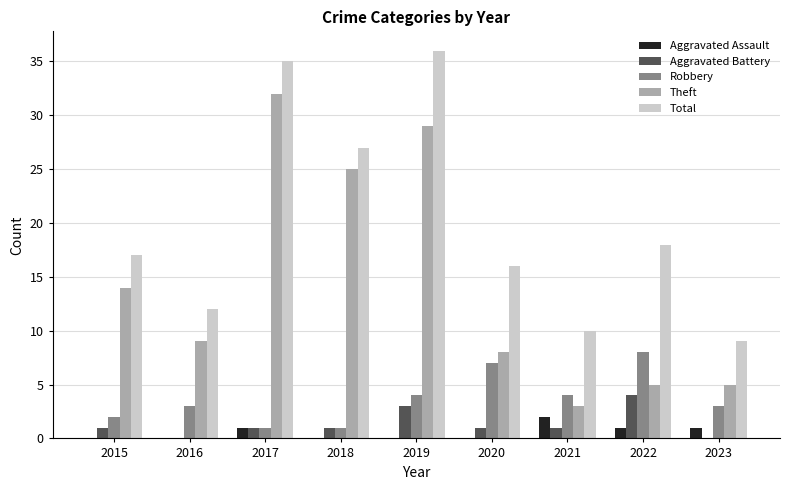

Is it true that Theft equals 25 at 2018?

True